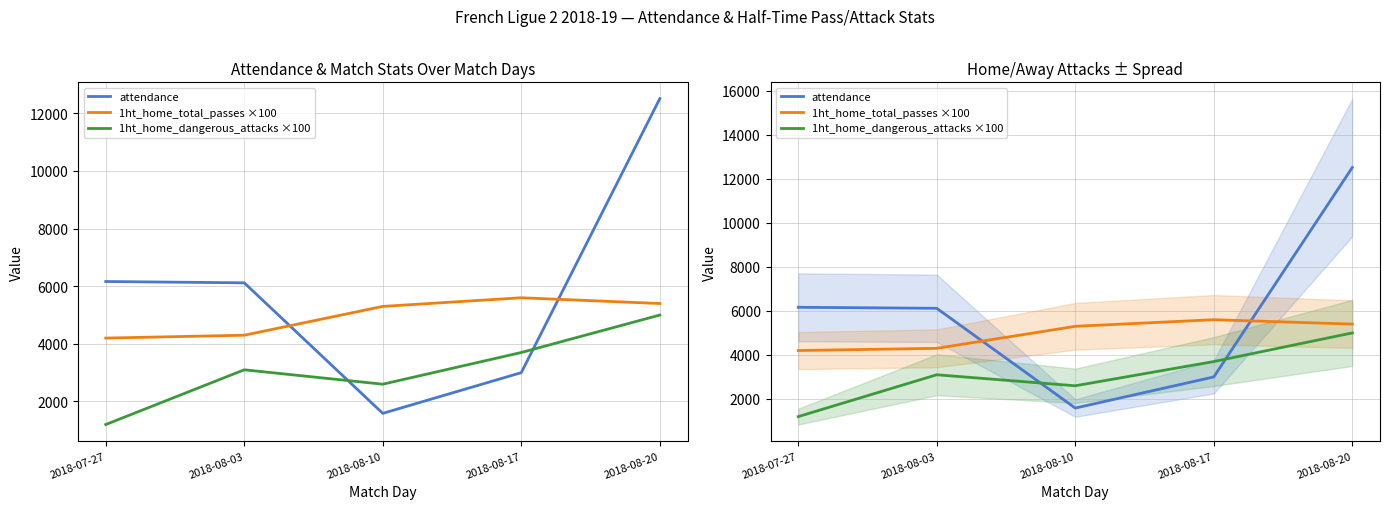

What is the sum of the 1ht_home_total_passes ×100 values at 2018-08-17 and 2018-08-10?

10900